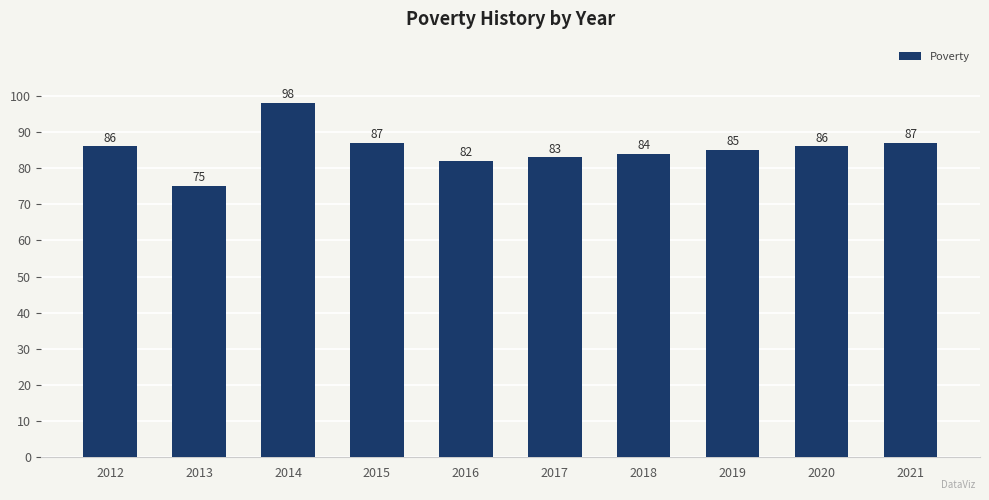

What is the difference between the maximum and minimum values?

23